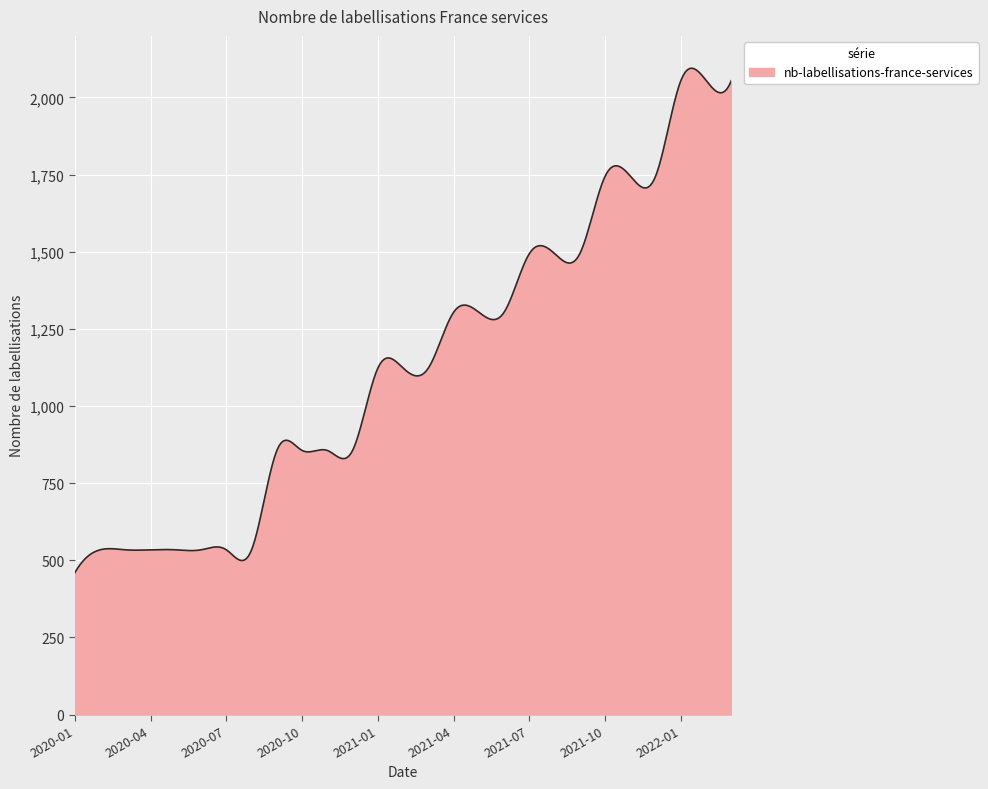

What is the average value?

1135.9